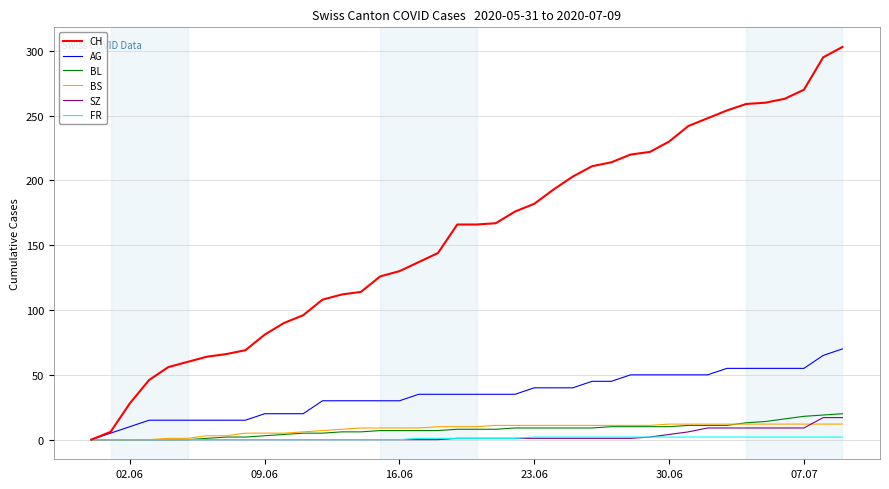

Which series has the widest spread of values?

CH